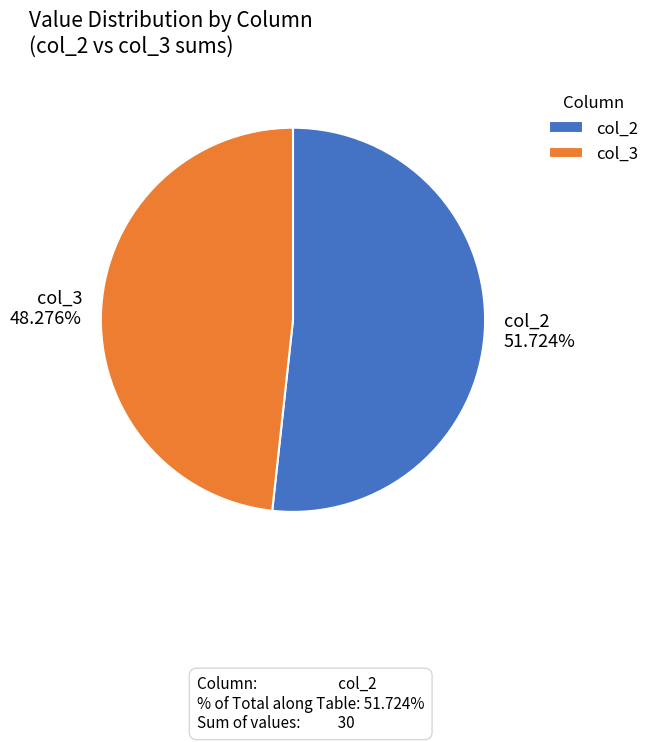

How many segments does this pie chart have?

2